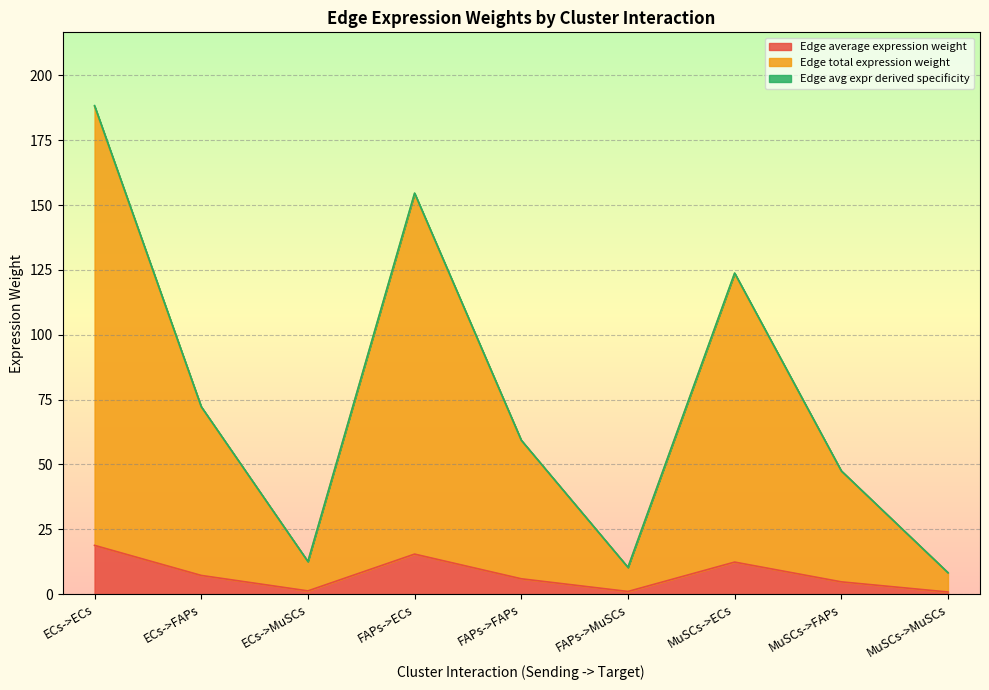

What is the maximum value for Edge average expression weight?

18.8